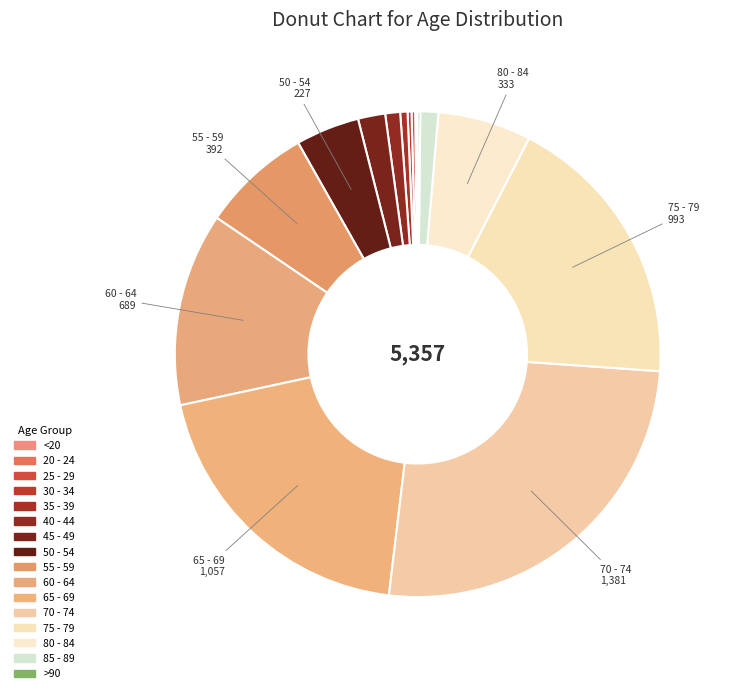

Is there any slice that represents more than half of the pie?

No